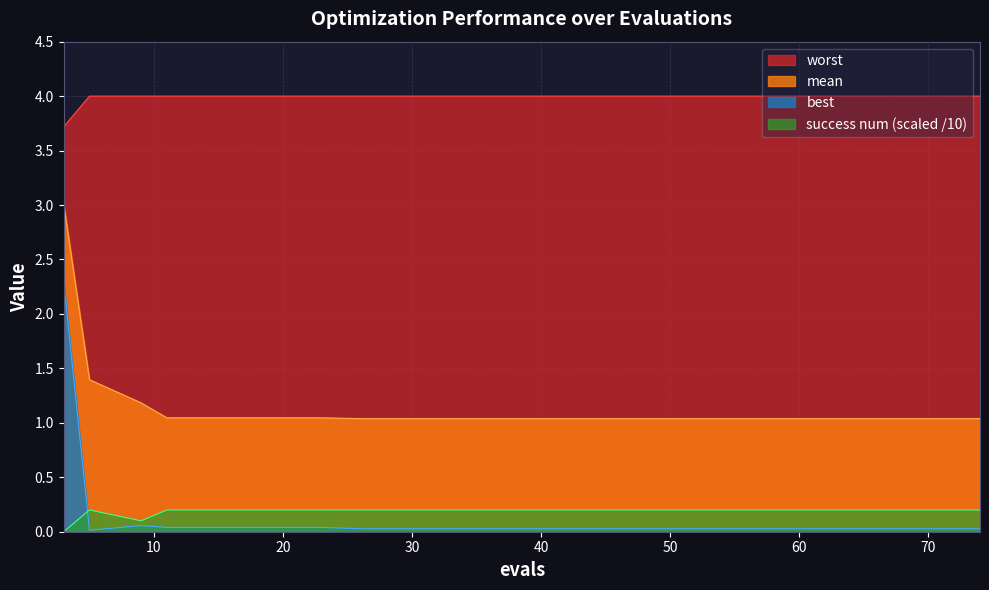

Does the chart have visible grid lines?

Yes